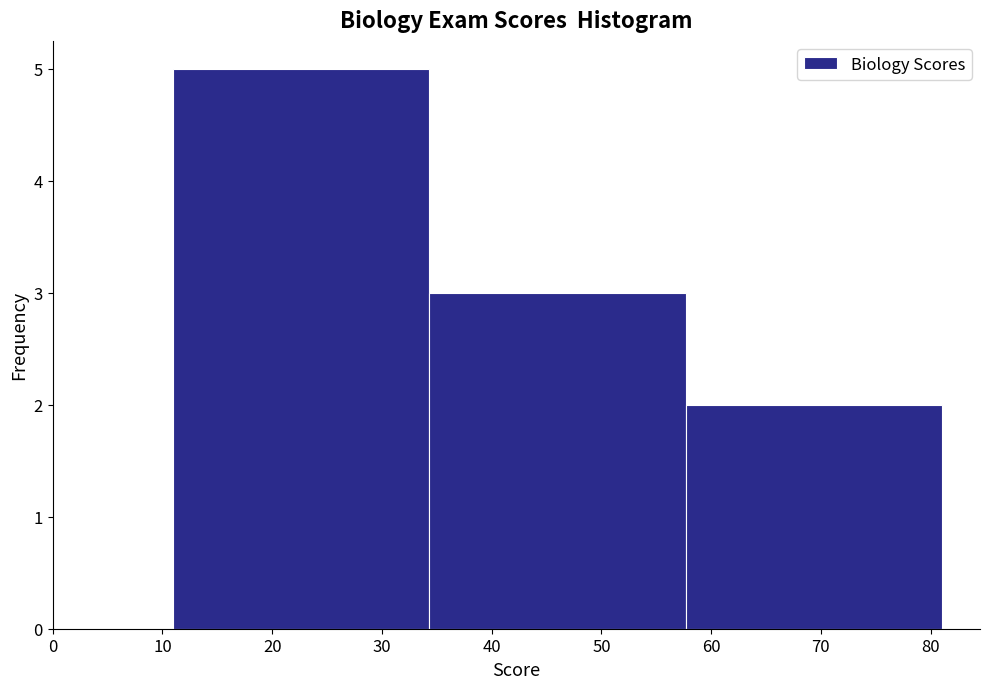

Reading left to right, list every bar in this chart as the range it spans on the x-axis followed by its height. Neither the bar edges nor the heights are printed on the chart, so give them approximately, as read against the axes.

11 to 34: 5
34 to 58: 3
58 to 81: 2